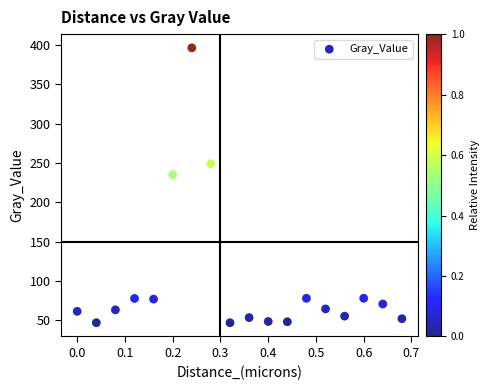

What Y value in the scatter plot is closest to 221?

235.1